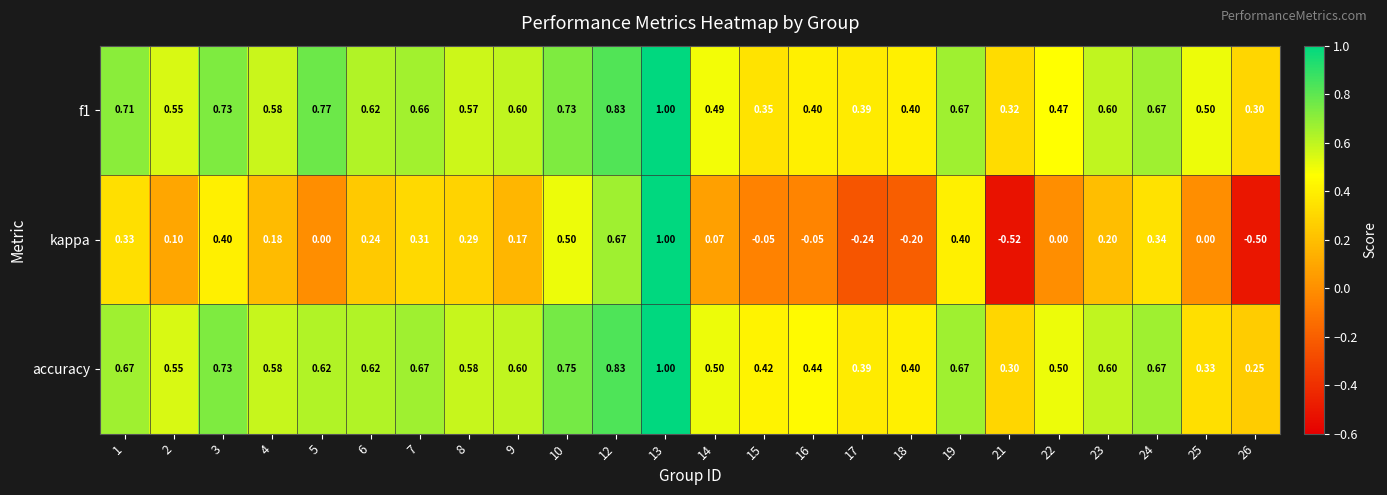

Which series changed the most between 3 and 17?

kappa